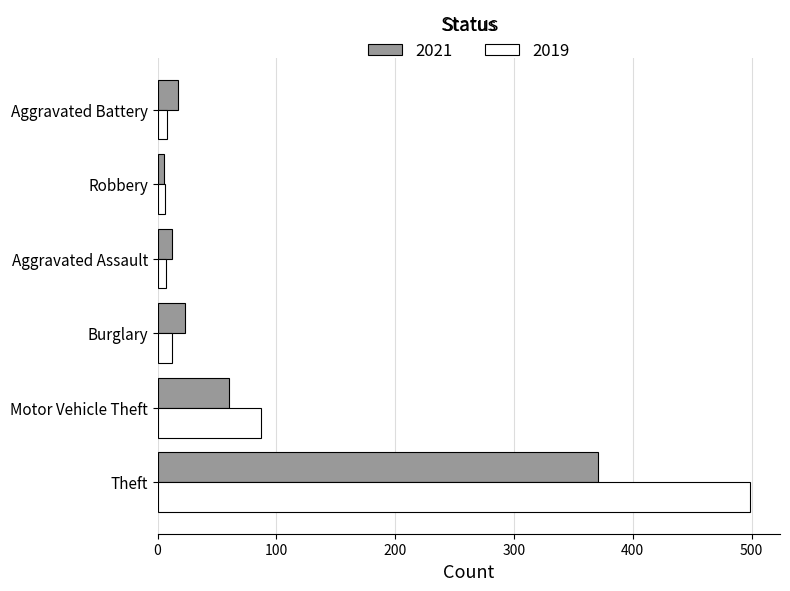

At which category is the sum across all series the highest?

Theft